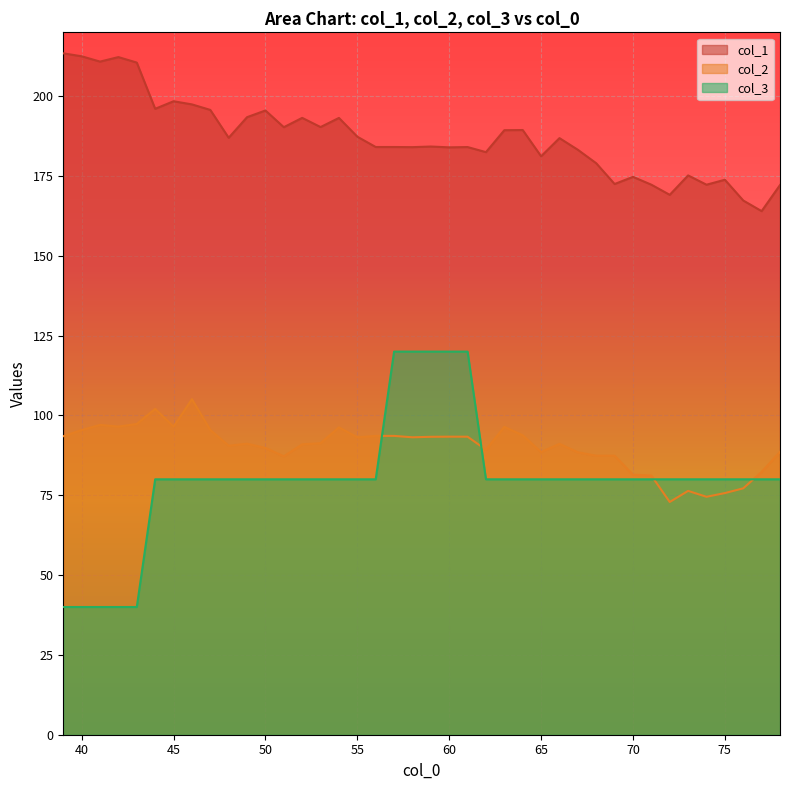

The col_1 series shows 89.4 at 69. True or false?

False